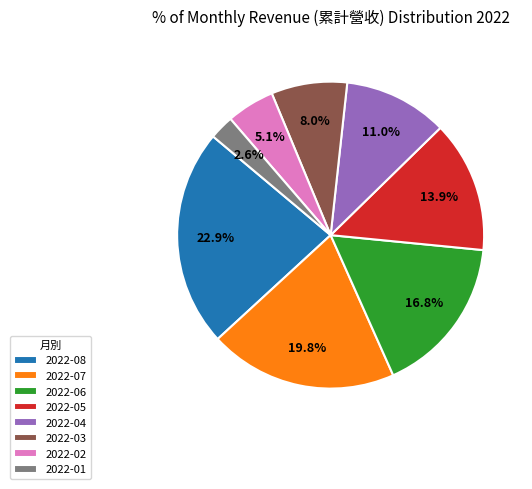

Does any single category account for the majority?

No